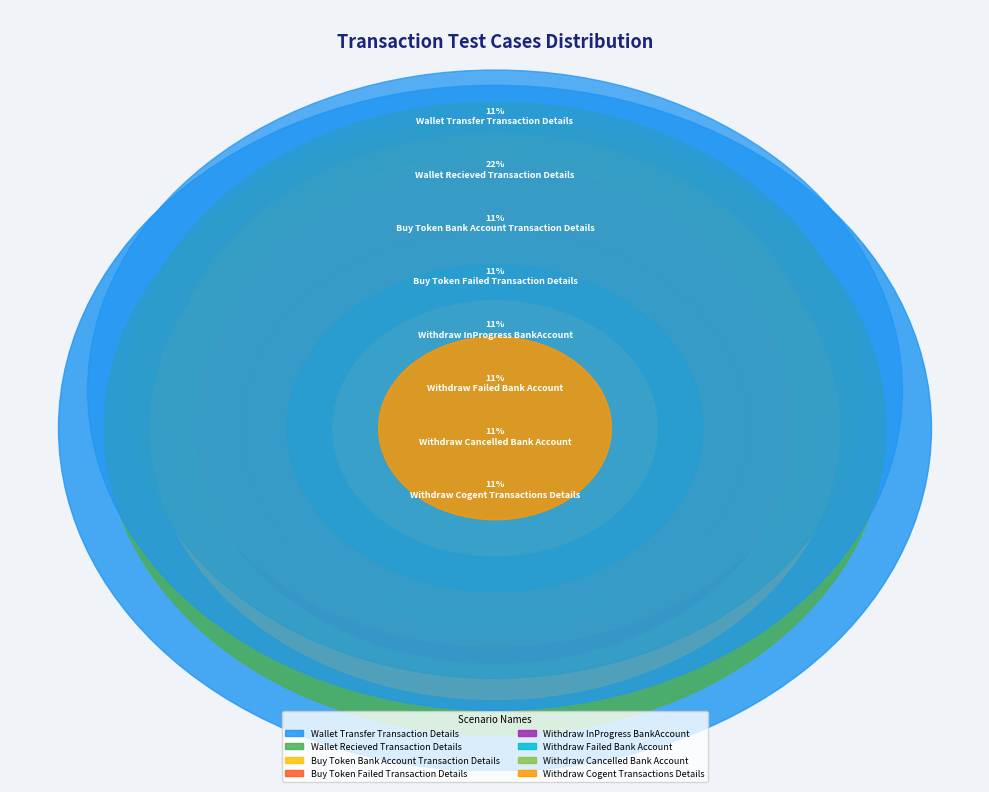

Which slice is the smallest?

Wallet Transfer Transaction Details